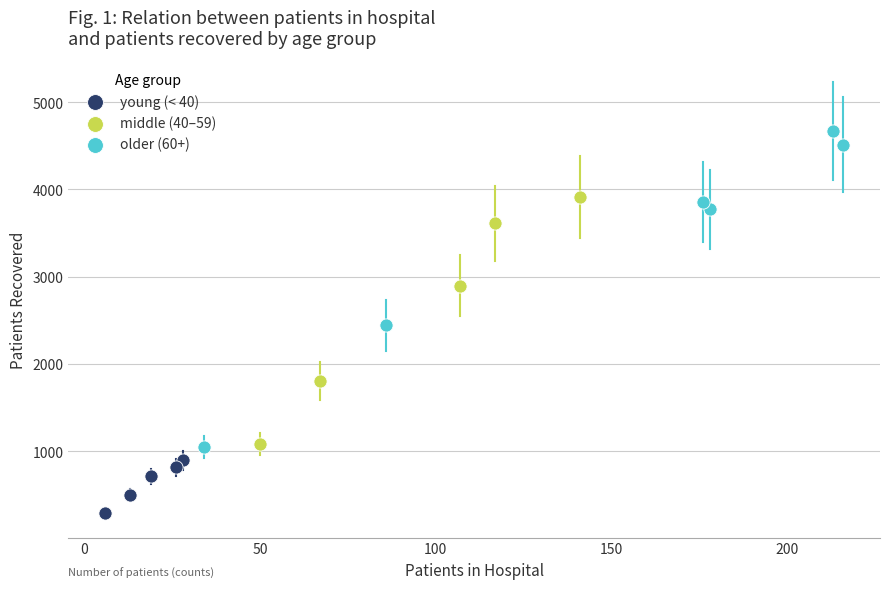

Which series reaches the minimum Y coordinate?

young (< 40)